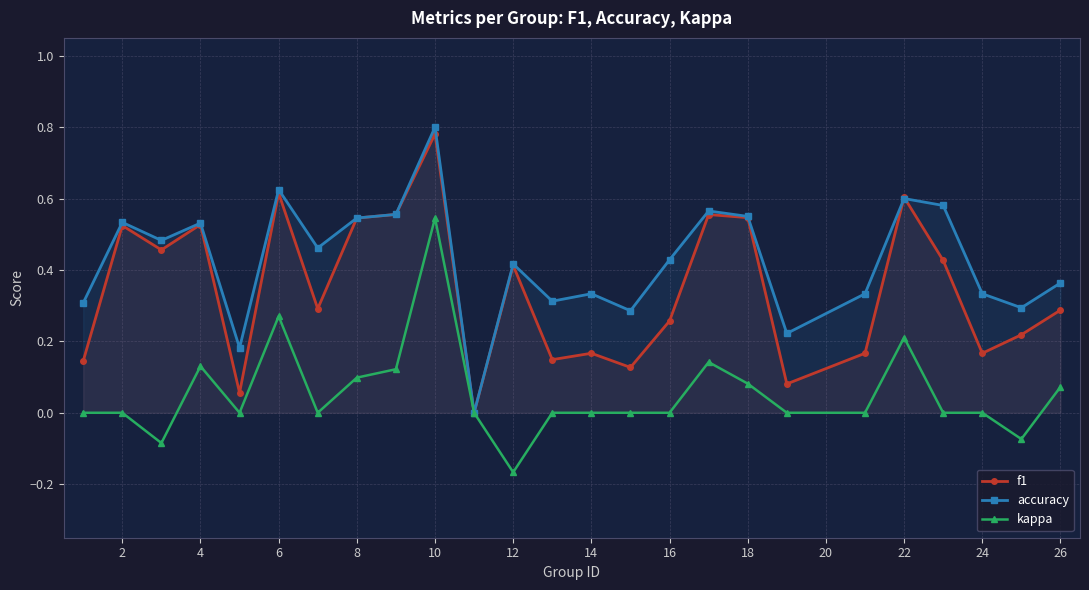

At which category is the sum across all series the highest?

10